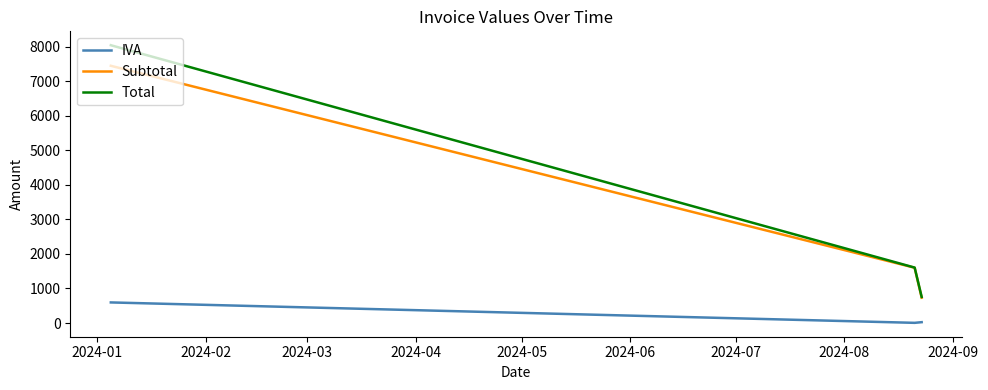

Rank the series by their maximum value, from highest to lowest.

Total, Subtotal, IVA